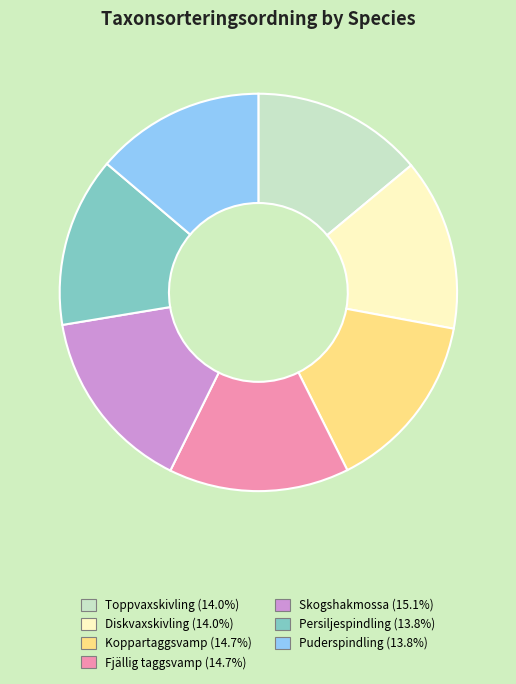

Is Skogshakmossa the majority of the pie?

No